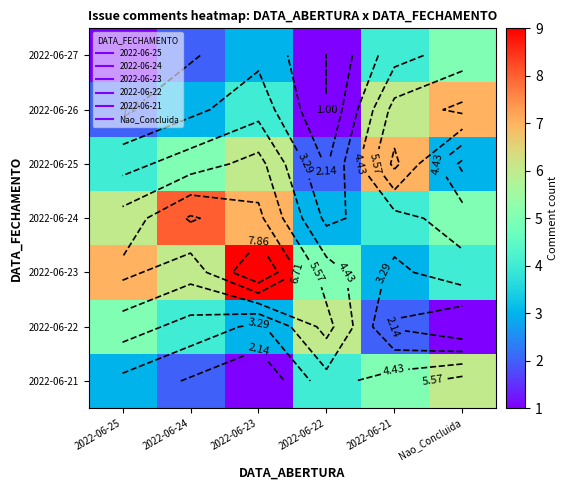

The 2022-06-24 series shows 8 at 2022-06-24. True or false?

True